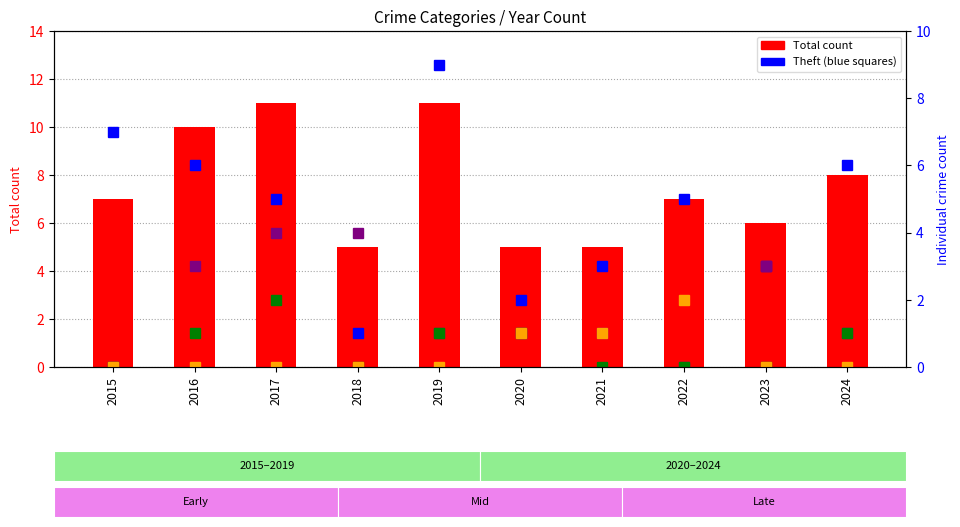

What is the value of the Total count bar at the 10th from the left?

8